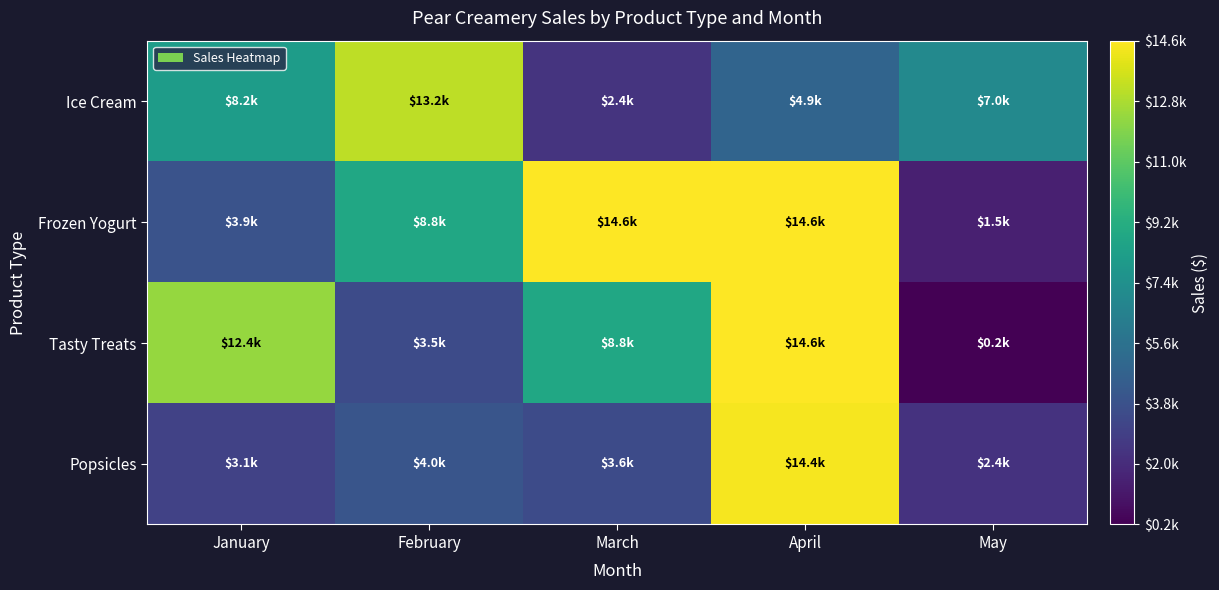

What is the spread (max minus min) of values at February?

9684.0